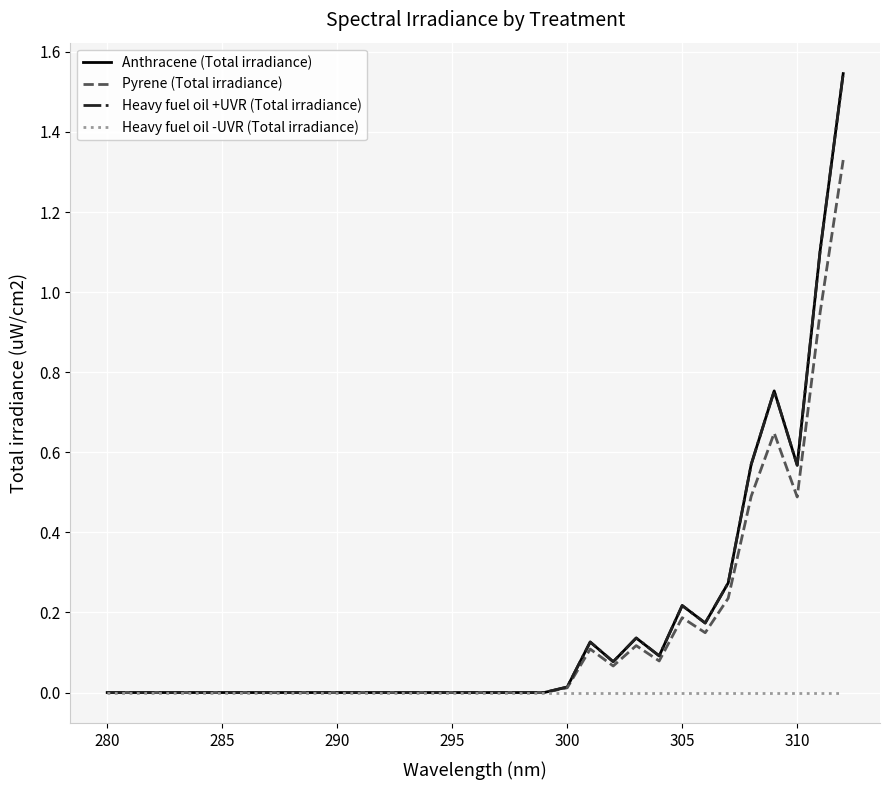

Reading left to right, list all the values displayed in this chart.

Anthracene (Total irradiance): 0.0	0.0	0.0	0.0	0.0	0.0	0.0	0.0	0.0	0.0	0.0	0.0	0.0	0.0	0.0	0.0	0.0	0.0	0.0	0.0	0.0	0.1	0.1	0.1	0.1	0.2	0.2	0.3	0.6	0.8	0.6	1.1	1.5
Pyrene (Total irradiance): 0.0	0.0	0.0	0.0	0.0	0.0	0.0	0.0	0.0	0.0	0.0	0.0	0.0	0.0	0.0	0.0	0.0	0.0	0.0	0.0	0.0	0.1	0.1	0.1	0.1	0.2	0.1	0.2	0.5	0.6	0.5	1.0	1.3
Heavy fuel oil +UVR (Total irradiance): 0.0	0.0	0.0	0.0	0.0	0.0	0.0	0.0	0.0	0.0	0.0	0.0	0.0	0.0	0.0	0.0	0.0	0.0	0.0	0.0	0.0	0.1	0.1	0.1	0.1	0.2	0.2	0.3	0.6	0.8	0.6	1.1	1.5
Heavy fuel oil -UVR (Total irradiance): 0.0	0.0	0.0	0.0	0.0	0.0	0.0	0.0	0.0	0.0	0.0	0.0	0.0	0.0	0.0	0.0	0.0	0.0	0.0	0.0	0.0	0.0	0.0	0.0	0.0	0.0	0.0	0.0	0.0	0.0	0.0	0.0	0.0